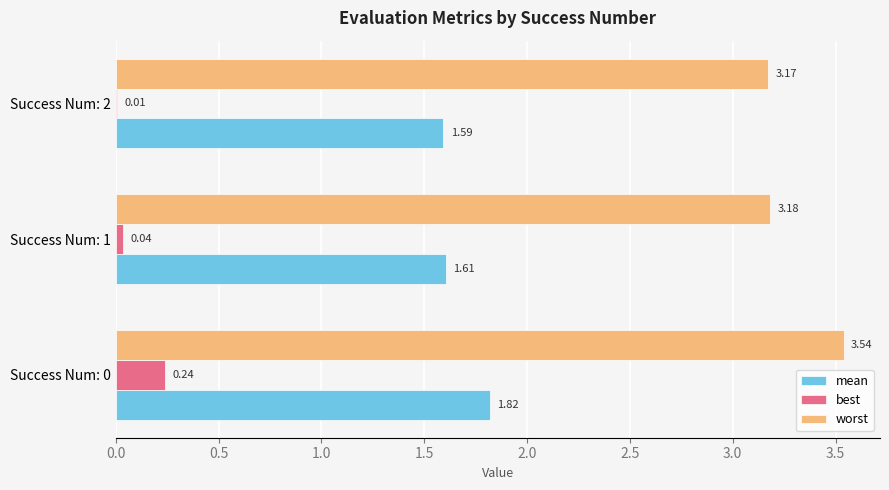

Which series has the largest range (max minus min)?

worst